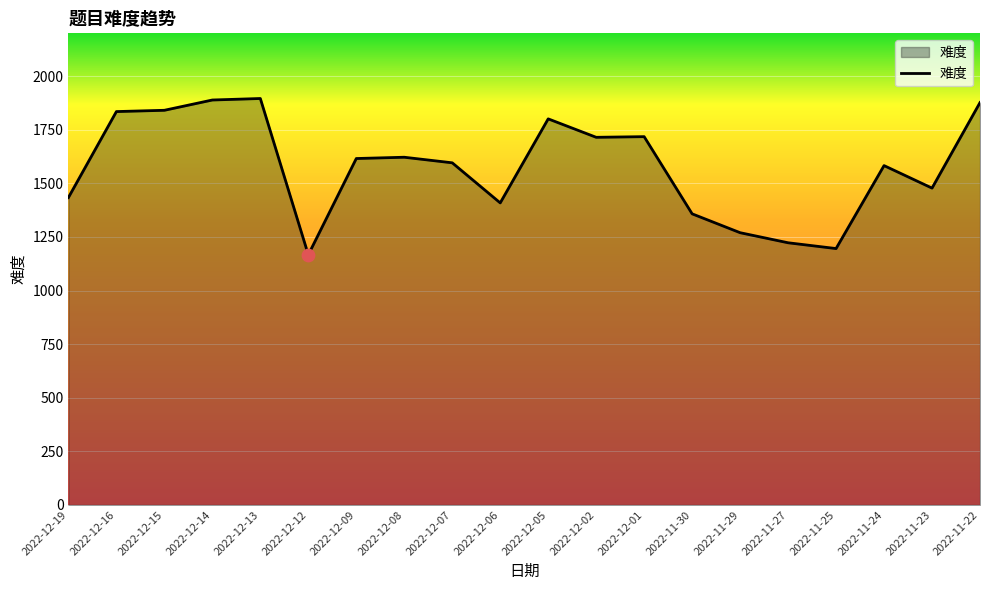

Between 2022-12-15 and 2022-12-19, which is larger?

2022-12-15